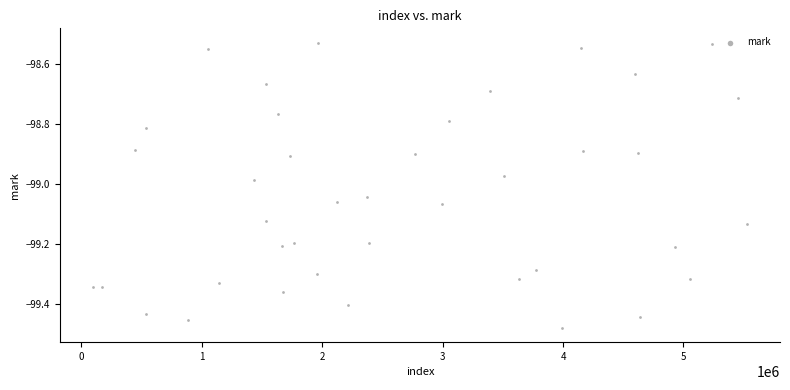

What is the range of X values (max minus min)?

5435506.0